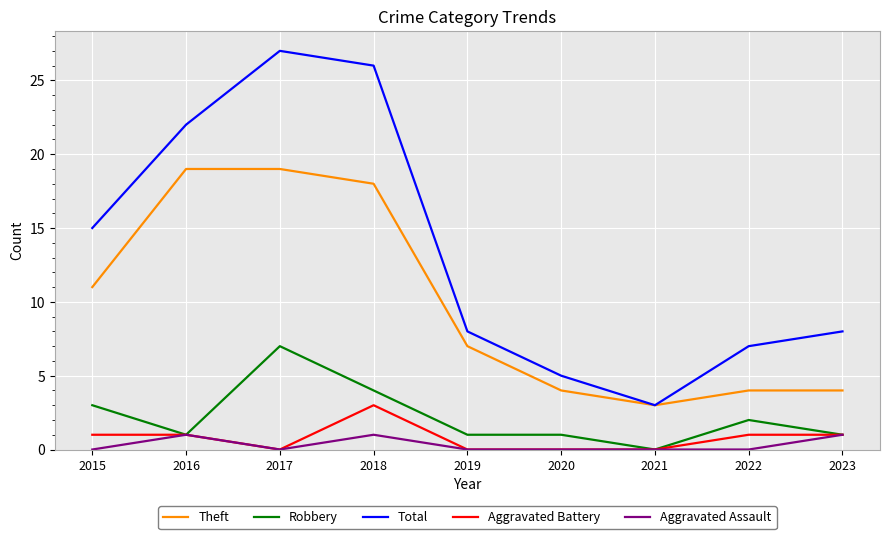

True or false: Aggravated Assault has more than 0 points higher than both neighbors.

True